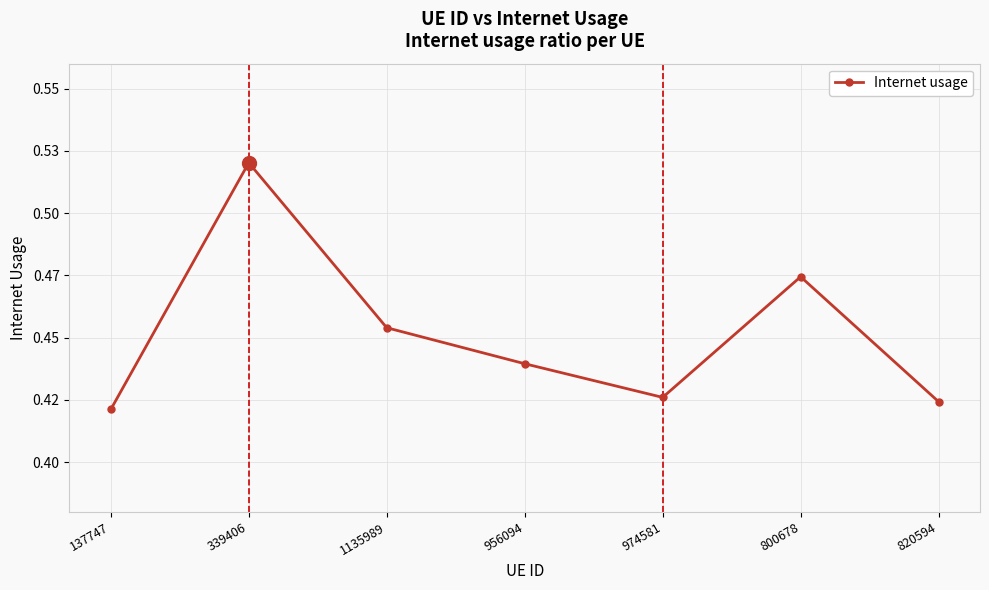

Reading right to left, what are all the values shown in this chart?

0.4	0.5	0.4	0.4	0.5	0.5	0.4